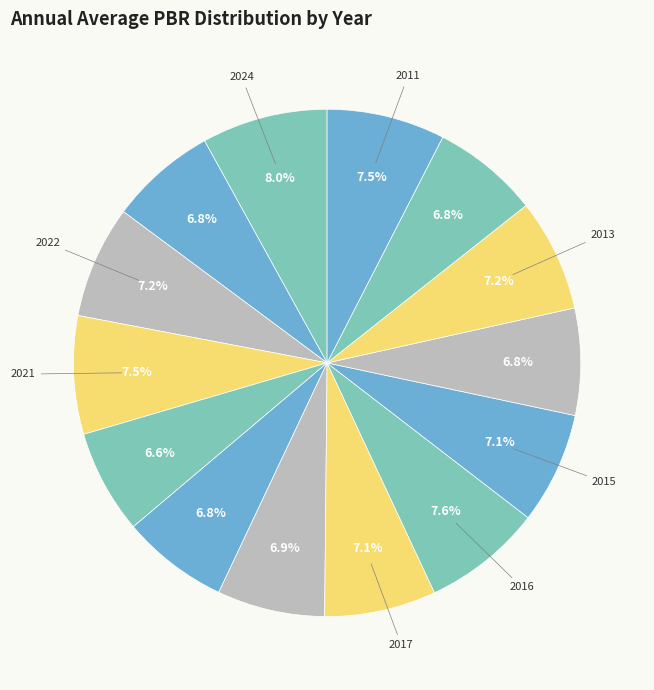

Is there any slice that represents more than half of the pie?

No